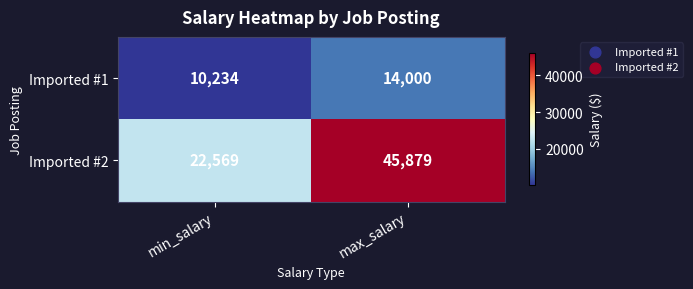

How many series are shown in this chart?

2